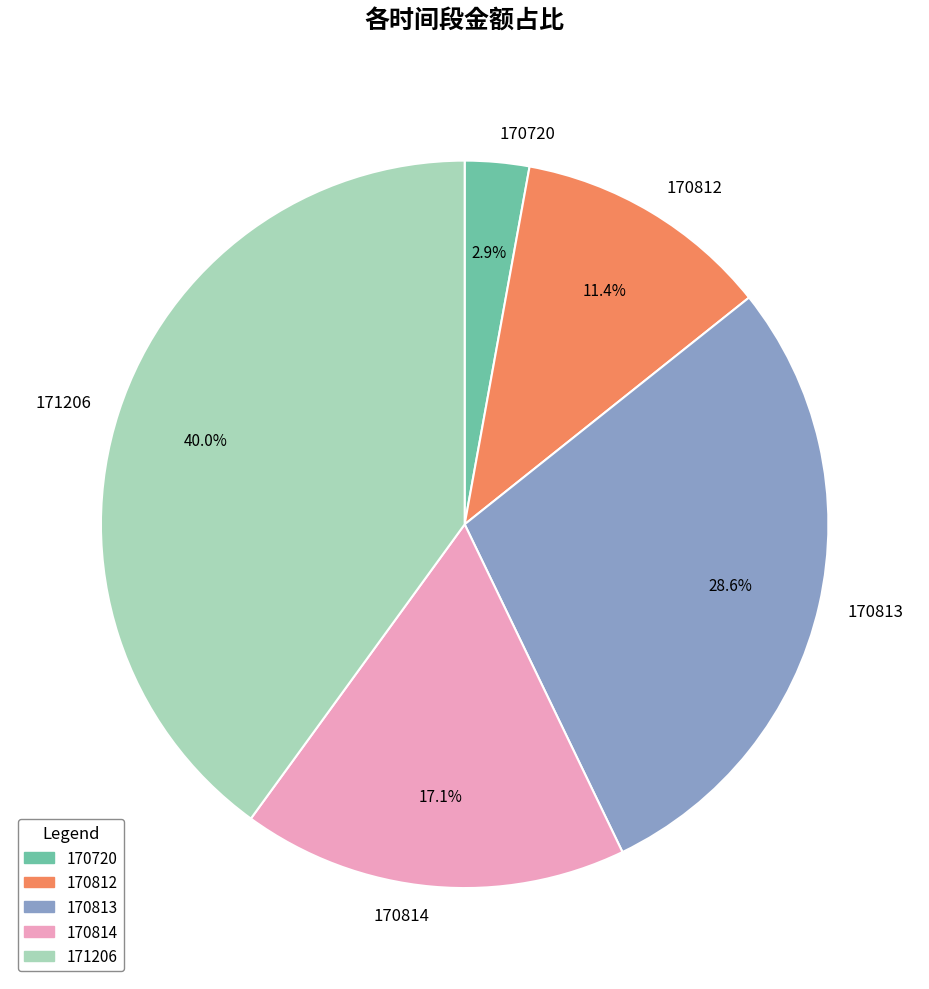

Does any single category account for the majority?

No